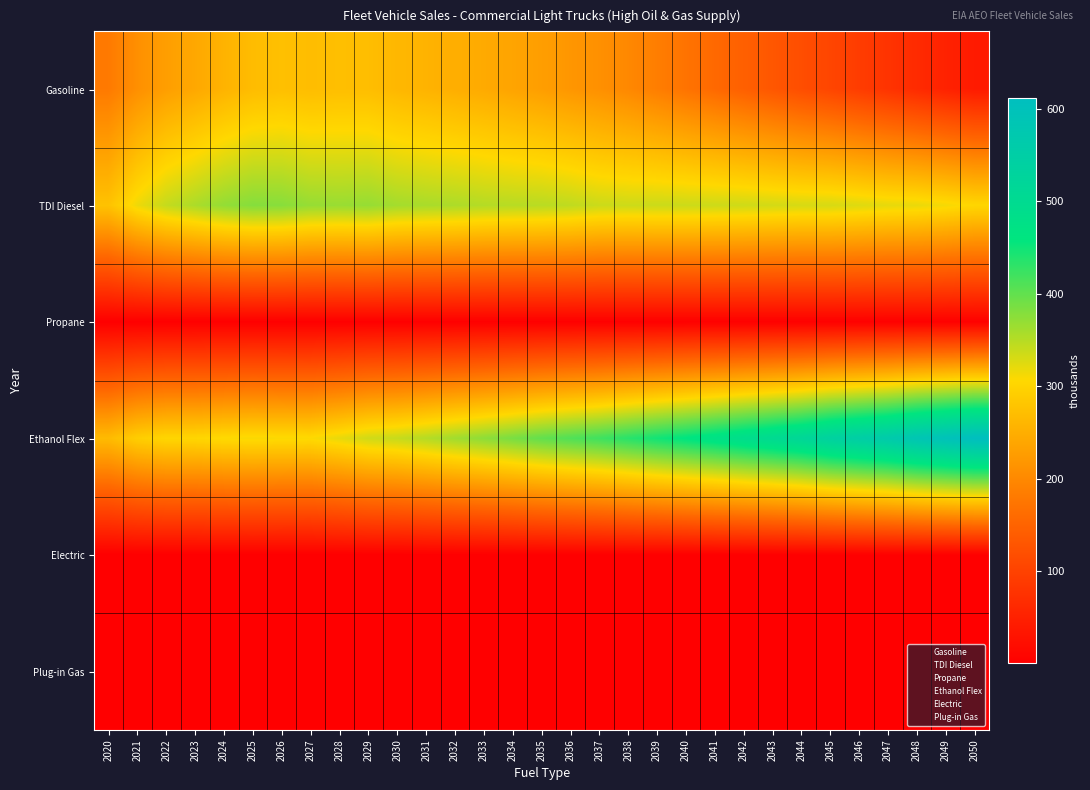

Reading left to right, list all the values displayed in this chart.

Gasoline: 2020=180.7	2021=209.3	2022=229.1	2023=241.7	2024=256.3	2025=268.6	2026=273.2	2027=270.0	2028=271.9	2029=270.7	2030=262.7	2031=256.6	2032=250.3	2033=244.8	2034=236.8	2035=228.8	2036=218.6	2037=210.3	2038=199.5	2039=186.0	2040=171.8	2041=158.0	2042=144.8	2043=131.3	2044=117.9	2045=105.5	2046=91.9	2047=78.4	2048=65.5	2049=52.5	2050=41.2
TDI Diesel: 2020=276.8	2021=316.2	2022=341.4	2023=356.2	2024=370.5	2025=378.9	2026=377.4	2027=368.8	2028=367.2	2029=369.0	2030=360.7	2031=357.6	2032=355.4	2033=351.0	2034=349.2	2035=348.3	2036=344.6	2037=337.6	2038=336.6	2039=337.5	2040=337.3	2041=336.6	2042=335.4	2043=332.9	2044=330.5	2045=330.6	2046=326.3	2047=321.2	2048=319.4	2049=312.7	2050=303.5
Propane: 2020=0.8	2021=0.9	2022=1.0	2023=1.1	2024=1.2	2025=1.2	2026=1.3	2027=1.3	2028=1.4	2029=1.4	2030=1.5	2031=1.5	2032=1.6	2033=1.6	2034=1.7	2035=1.7	2036=1.8	2037=1.8	2038=1.9	2039=1.9	2040=2.0	2041=2.0	2042=2.1	2043=2.2	2044=2.2	2045=2.3	2046=2.4	2047=2.4	2048=2.5	2049=2.6	2050=2.6
Ethanol Flex: 2020=266.9	2021=292.4	2022=303.1	2023=303.5	2024=307.9	2025=311.0	2026=309.5	2027=308.6	2028=320.5	2029=334.6	2030=340.6	2031=351.0	2032=362.8	2033=374.4	2034=386.7	2035=400.3	2036=411.1	2037=421.4	2038=434.9	2039=448.5	2040=461.4	2041=474.8	2042=489.3	2043=502.8	2044=517.3	2045=537.2	2046=551.3	2047=564.8	2048=584.8	2049=598.5	2050=611.6
Electric: 2020=0.9	2021=1.0	2022=1.1	2023=1.2	2024=1.3	2025=1.3	2026=1.4	2027=1.4	2028=1.5	2029=1.5	2030=1.6	2031=1.6	2032=1.7	2033=1.7	2034=1.8	2035=1.8	2036=1.9	2037=1.9	2038=2.0	2039=2.1	2040=2.1	2041=2.2	2042=2.3	2043=2.3	2044=2.4	2045=2.5	2046=2.5	2047=2.6	2048=2.7	2049=2.8	2050=2.8
Plug-in Gas: 2020=0.9	2021=1.1	2022=1.2	2023=1.3	2024=1.4	2025=1.4	2026=1.5	2027=1.5	2028=1.6	2029=1.7	2030=1.7	2031=1.7	2032=1.8	2033=1.9	2034=1.9	2035=2.0	2036=2.0	2037=2.1	2038=2.2	2039=2.2	2040=2.3	2041=2.4	2042=2.4	2043=2.5	2044=2.6	2045=2.7	2046=2.7	2047=2.8	2048=2.9	2049=3.0	2050=3.0